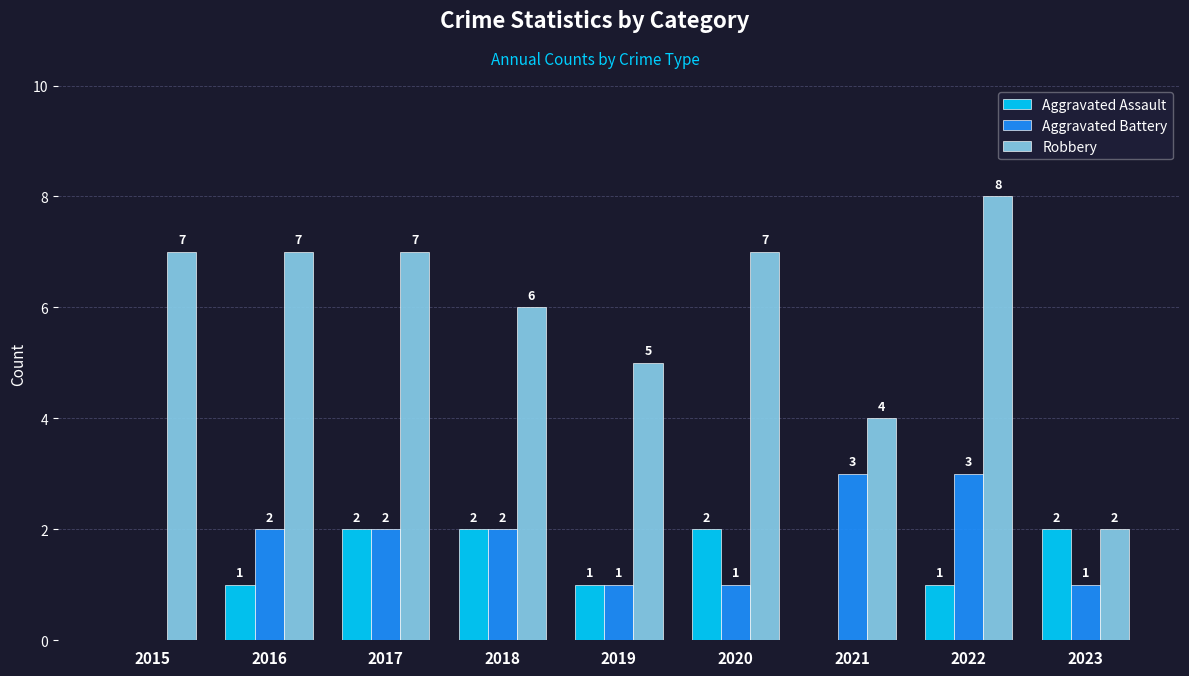

How many series are shown in this chart?

3